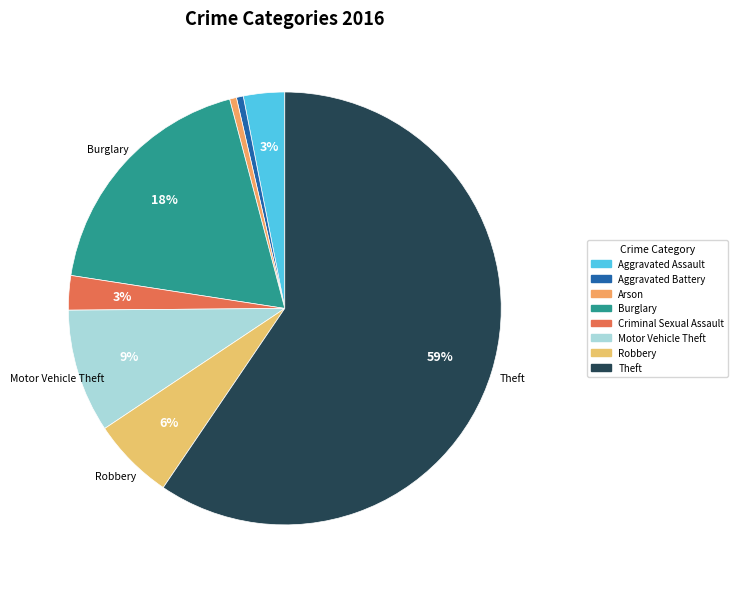

To the nearest percent, what percentage of the pie is Robbery?

6%